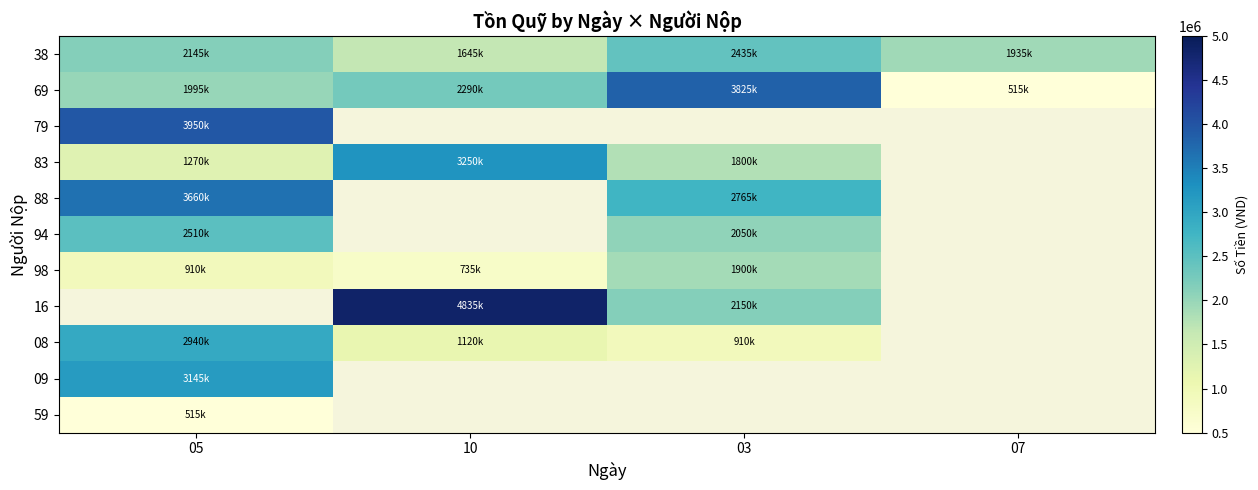

Which has a higher value, 07 or 05?

05